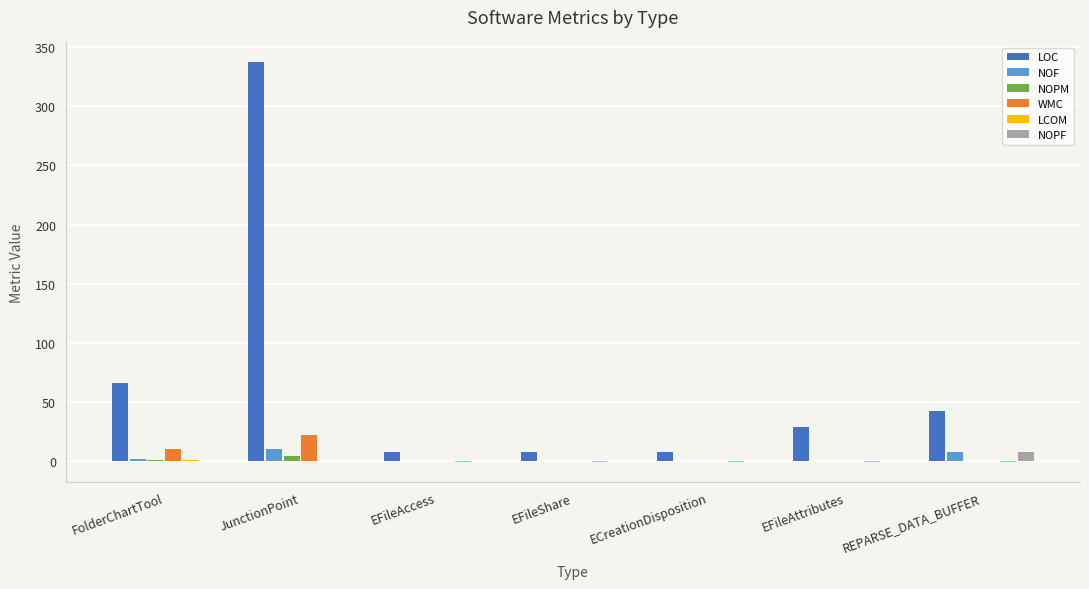

The value of WMC at ECreationDisposition is 12. True or false?

False